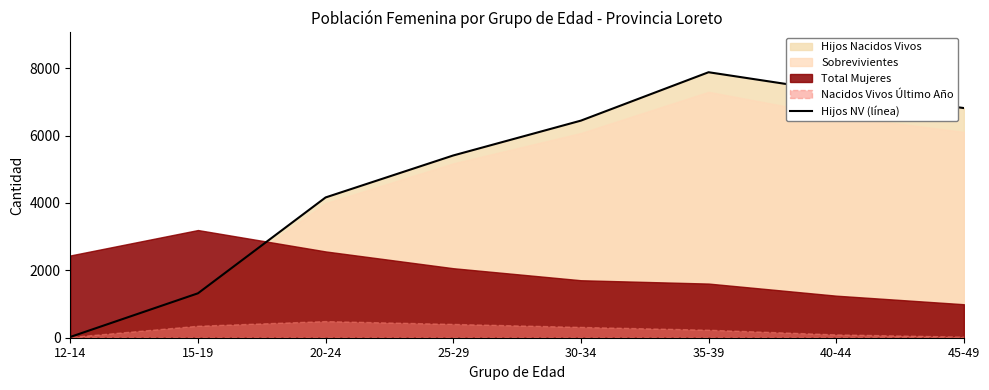

Reading left to right, extract all data points from this chart.

23	1318	4163	5409	6443	7879	7305	6816